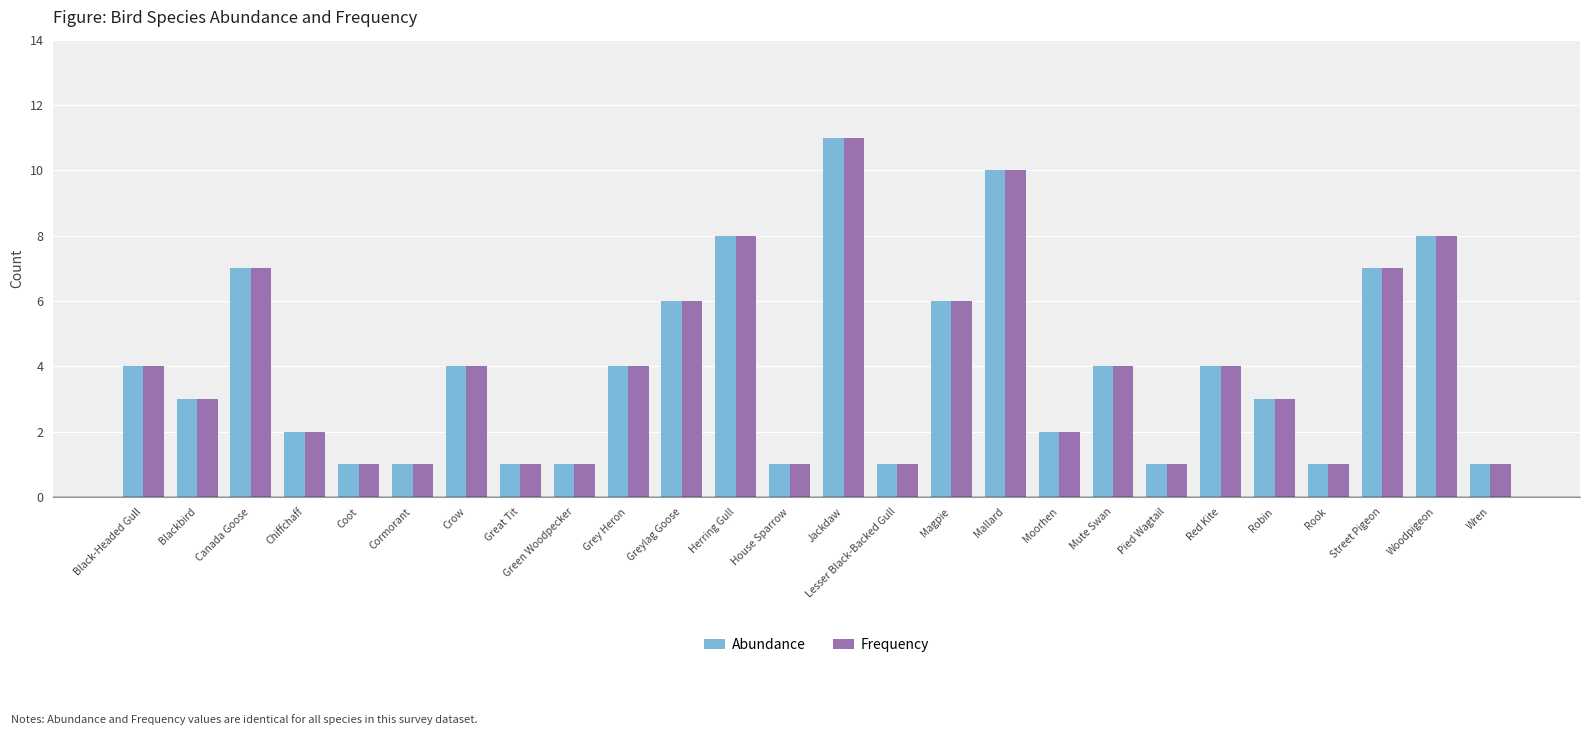

What is the total value across all series at Herring Gull?

16